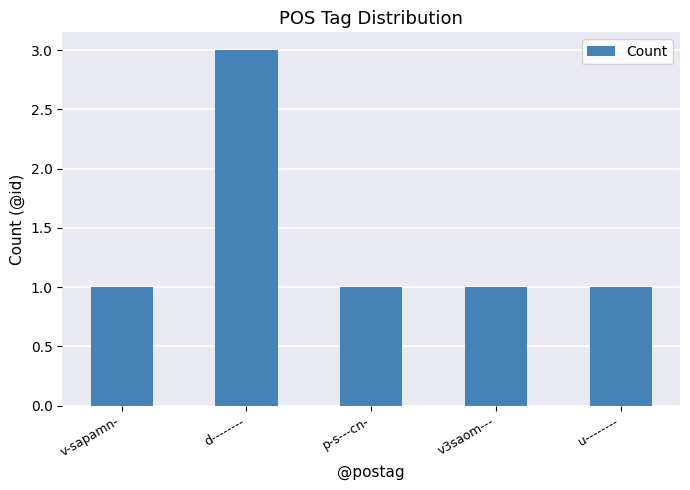

True or false: the data shows 1 at u--------.

True